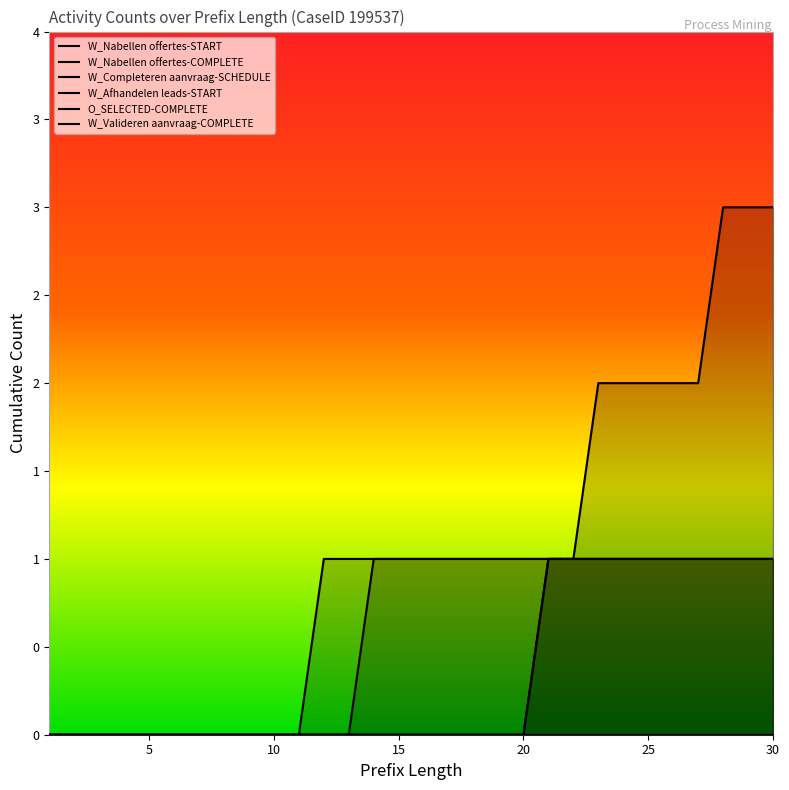

Between 25 and 2, which is larger?

25